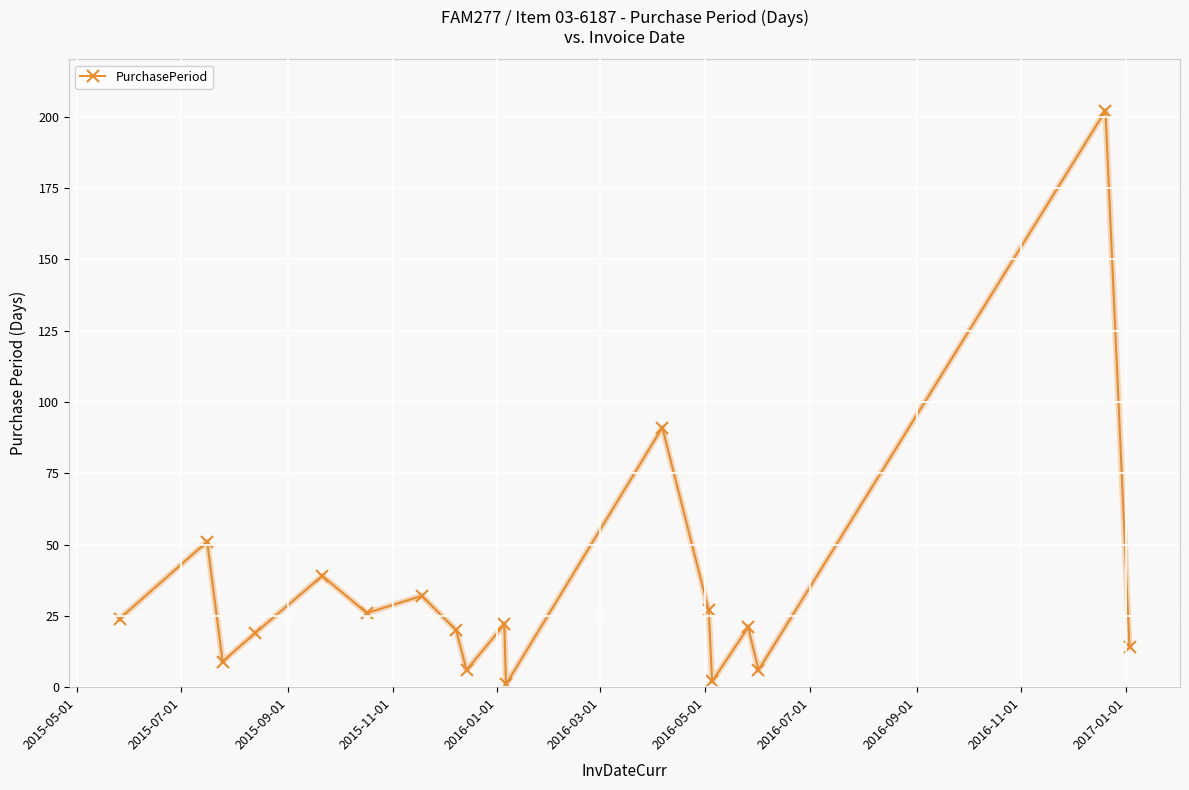

What is the maximum value shown in the chart?

202